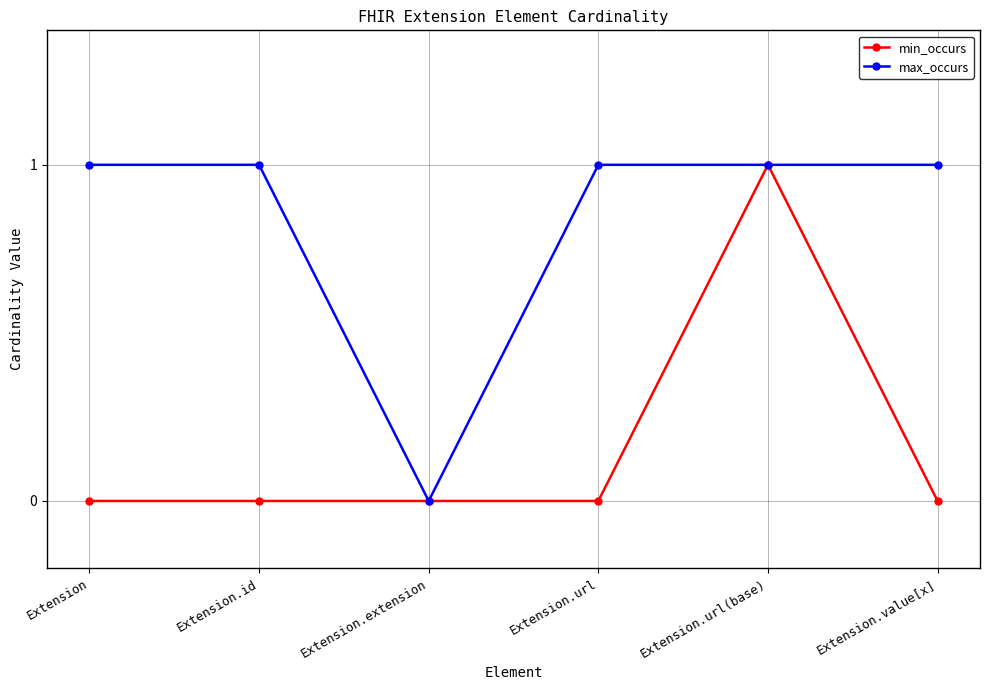

Is it true that min_occurs equals 1 at Extension.url(base)?

True